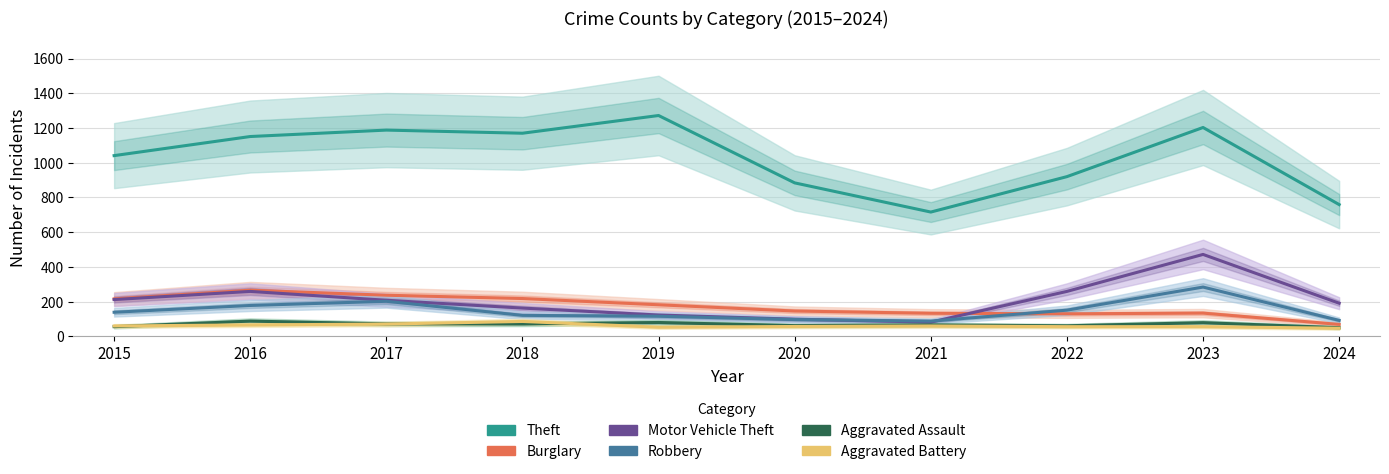

True or false: Burglary has more than 2 interior local peaks.

False